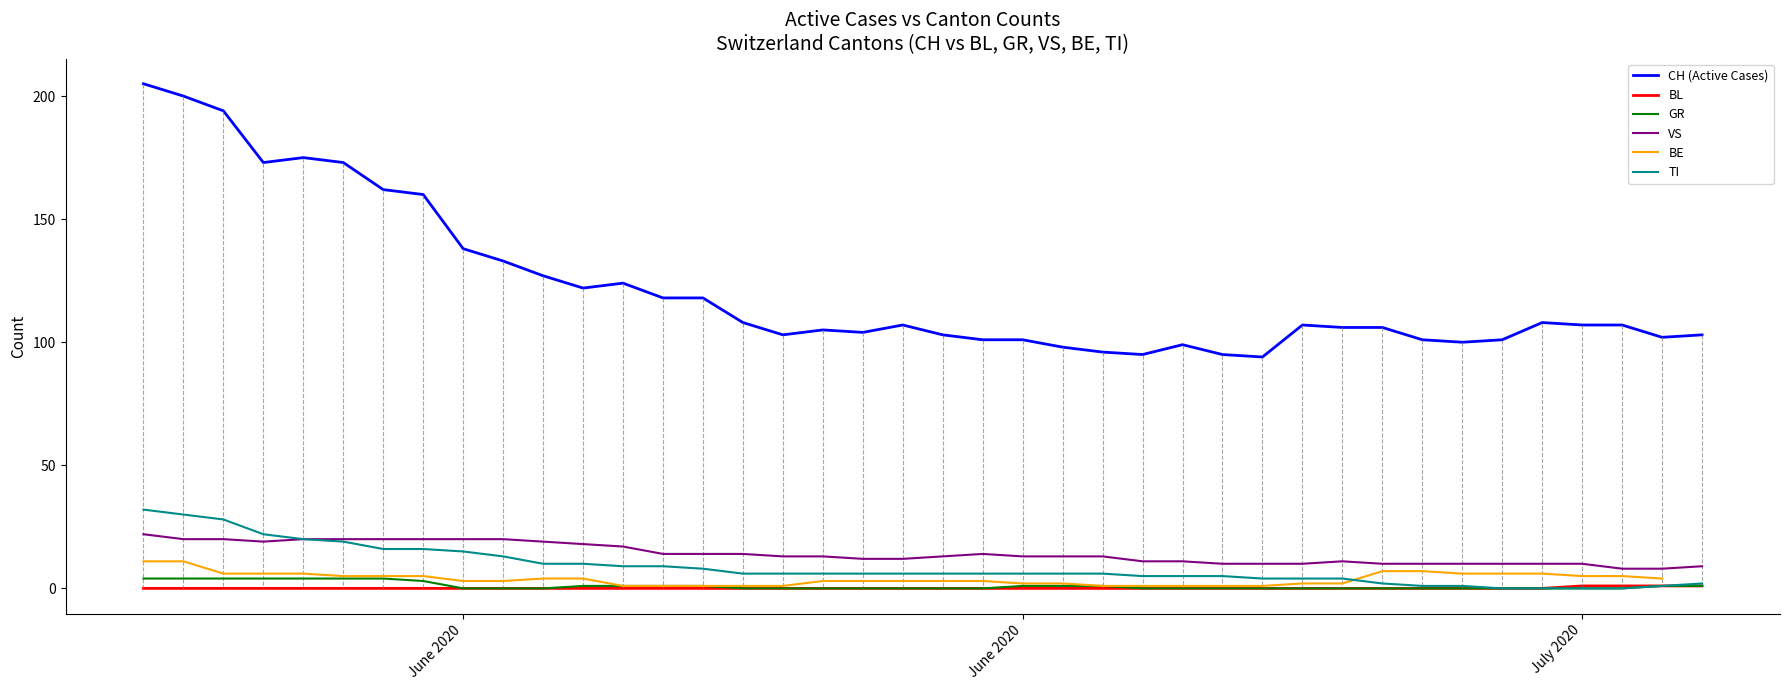

What is the total value across all series at June 2020?

176.0